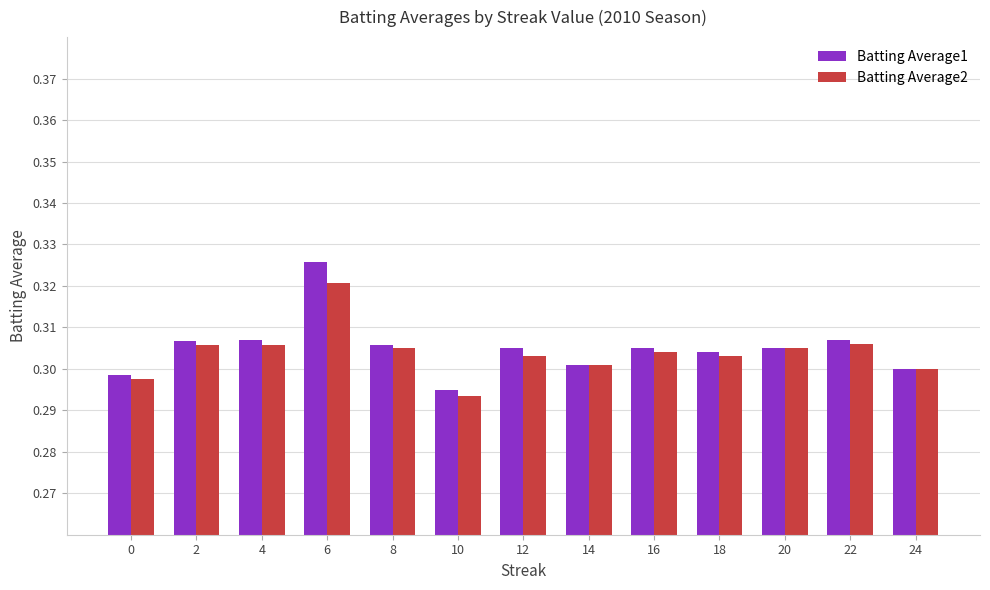

Which series has the widest spread of values?

Batting Average1